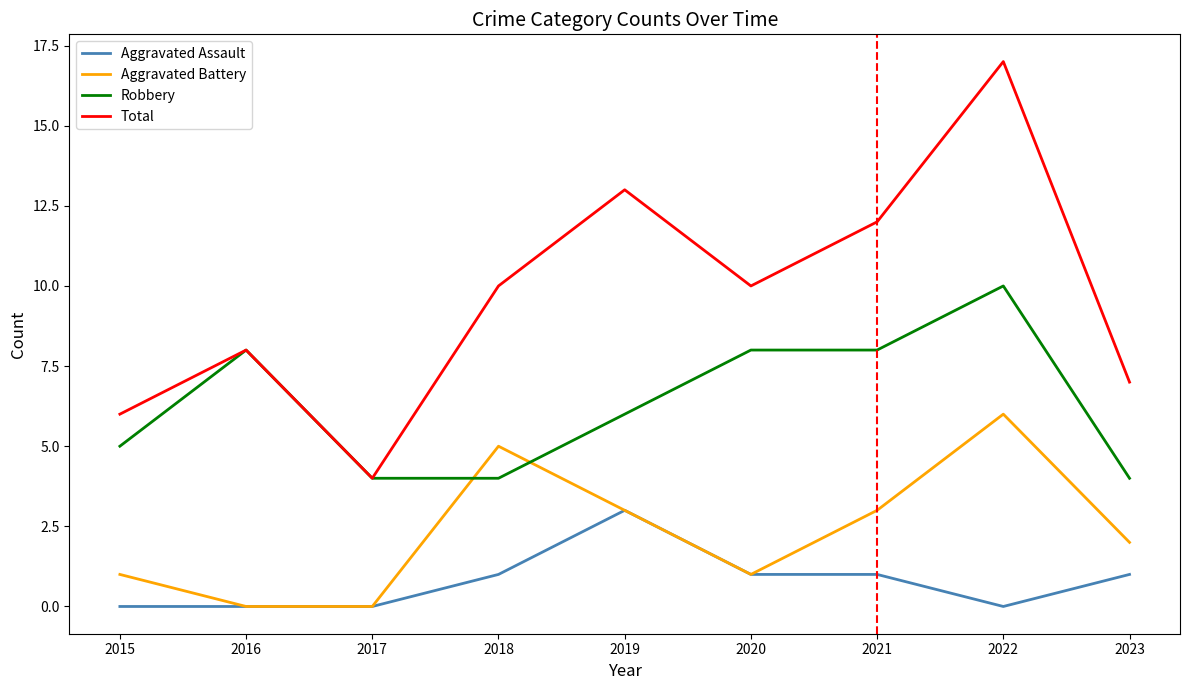

Reading left to right, what are all the values shown in this chart?

Aggravated Assault: 0	0	0	1	3	1	1	0	1
Aggravated Battery: 1	0	0	5	3	1	3	6	2
Robbery: 5	8	4	4	6	8	8	10	4
Total: 6	8	4	10	13	10	12	17	7